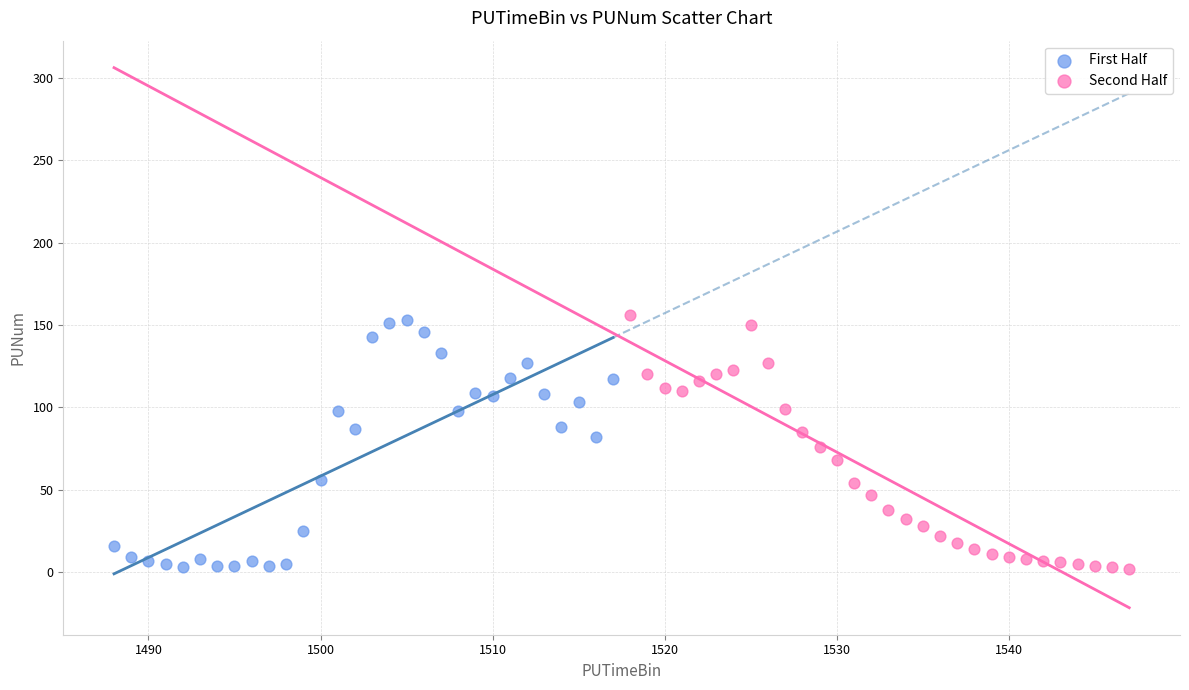

What are all the series names shown in the legend?

First Half, Second Half